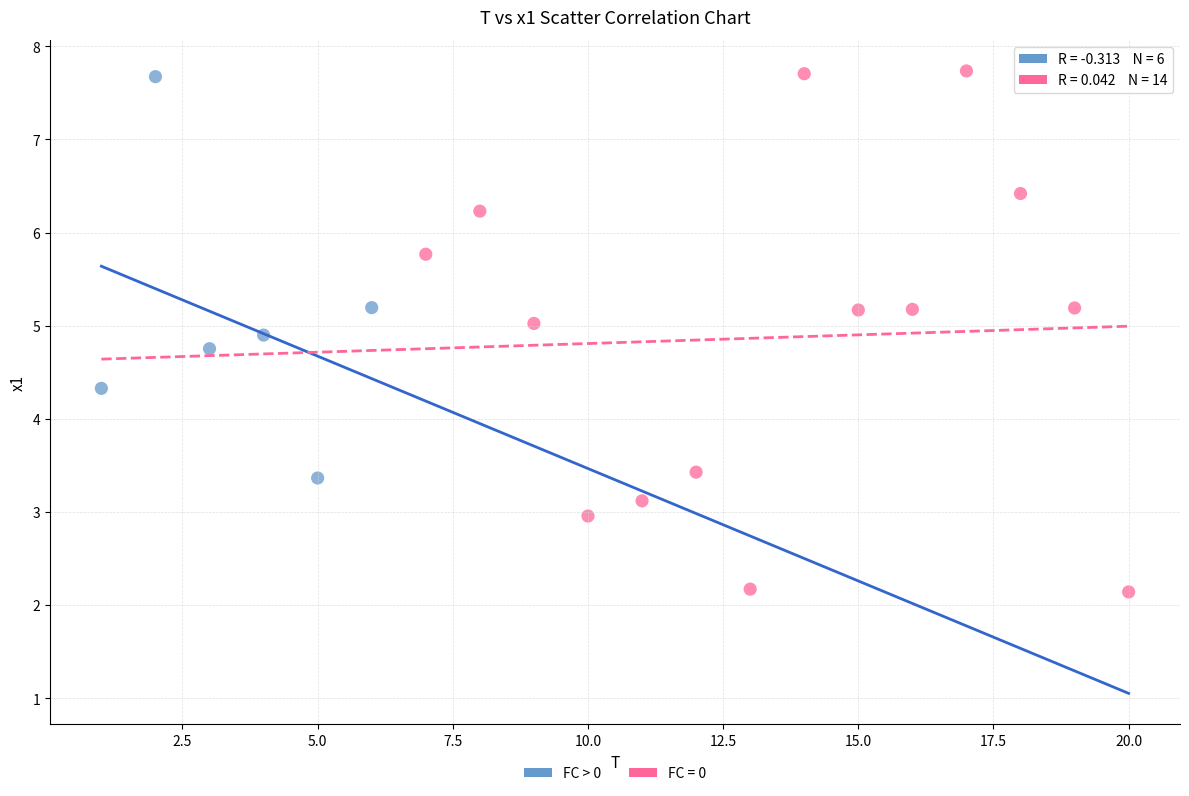

Which series contains the lowest Y value?

FC = 0